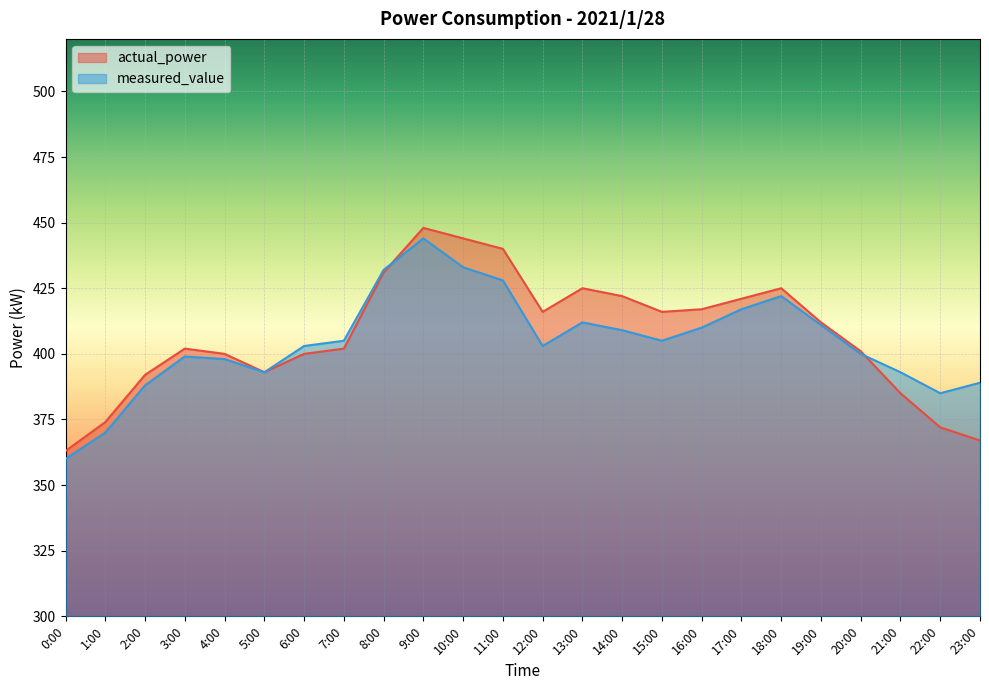

At how many categories does at least one series exceed 437?

3